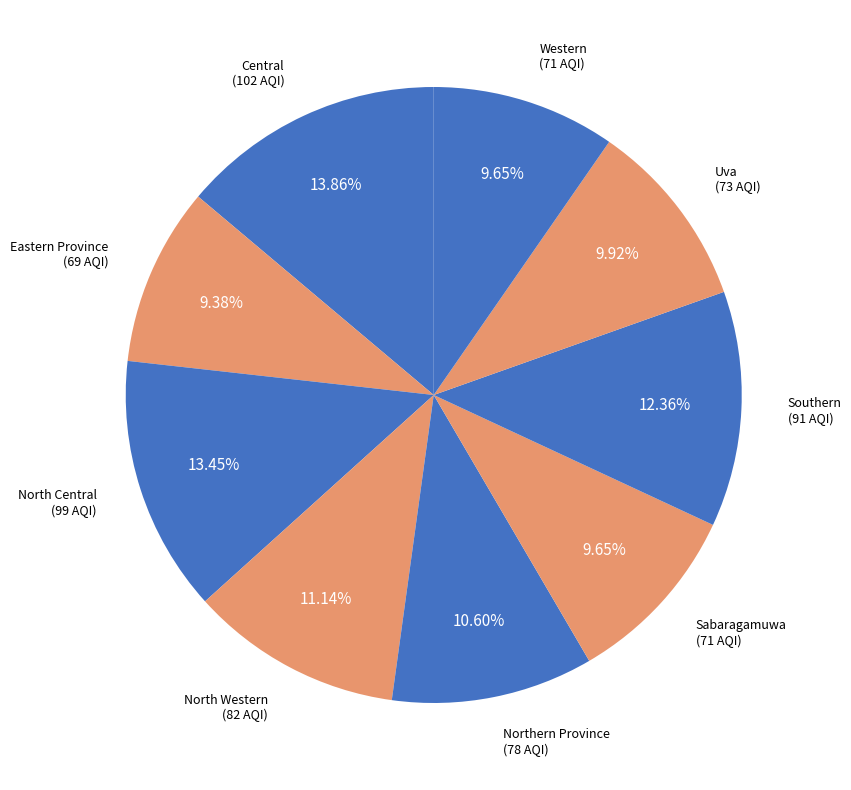

Count the number of slices in the pie.

9